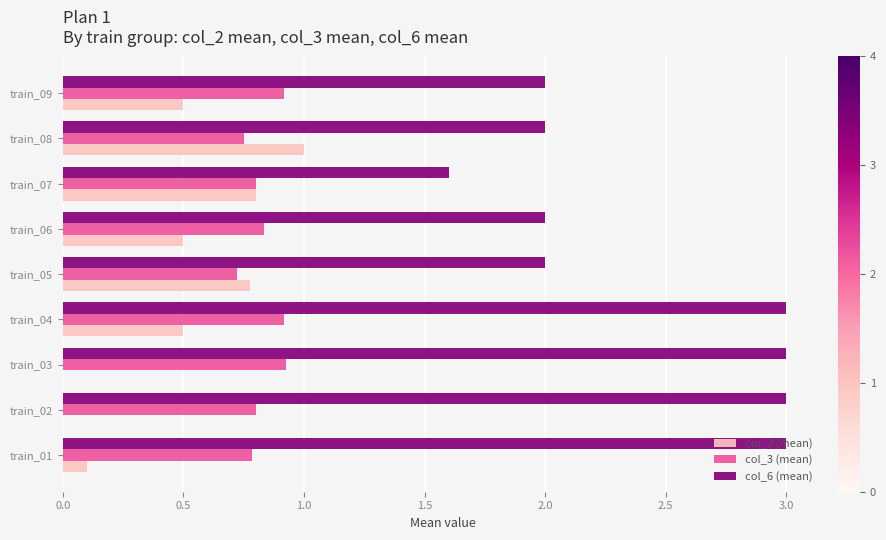

What is the total value across all series at train_05?

3.5